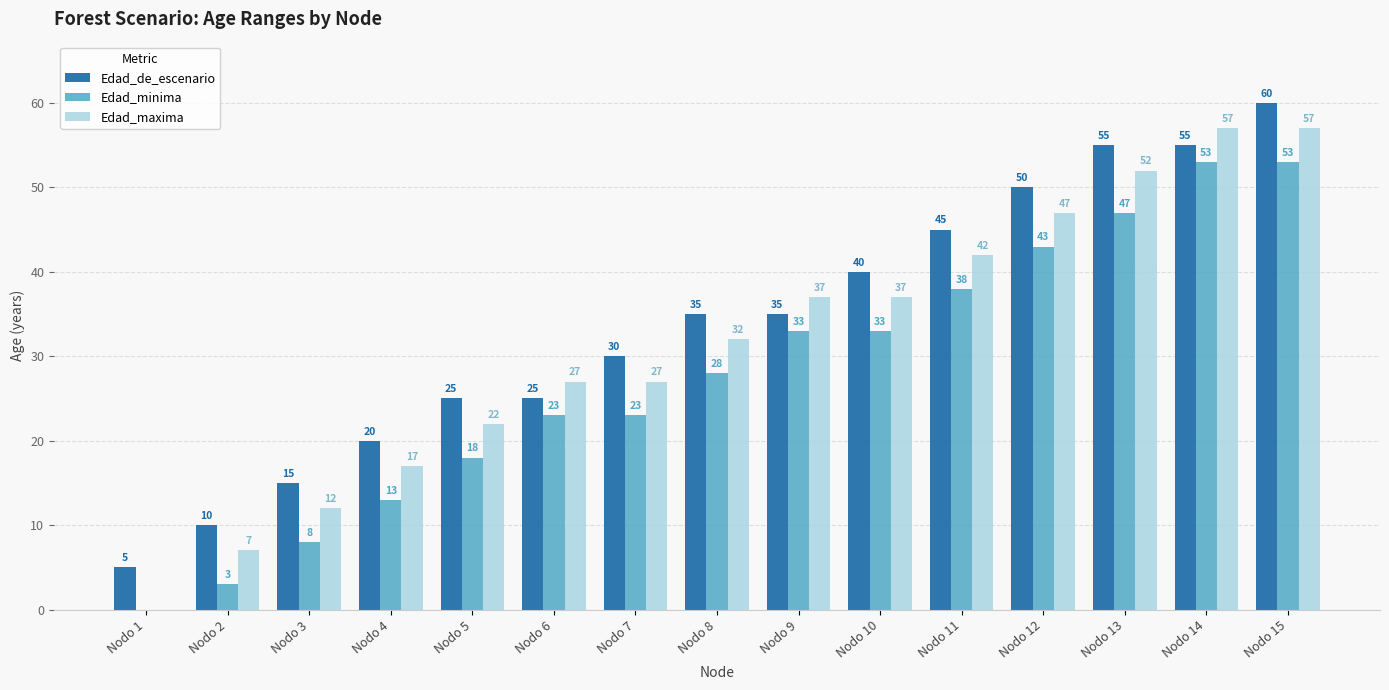

At which category is the sum across all series the highest?

Nodo 15